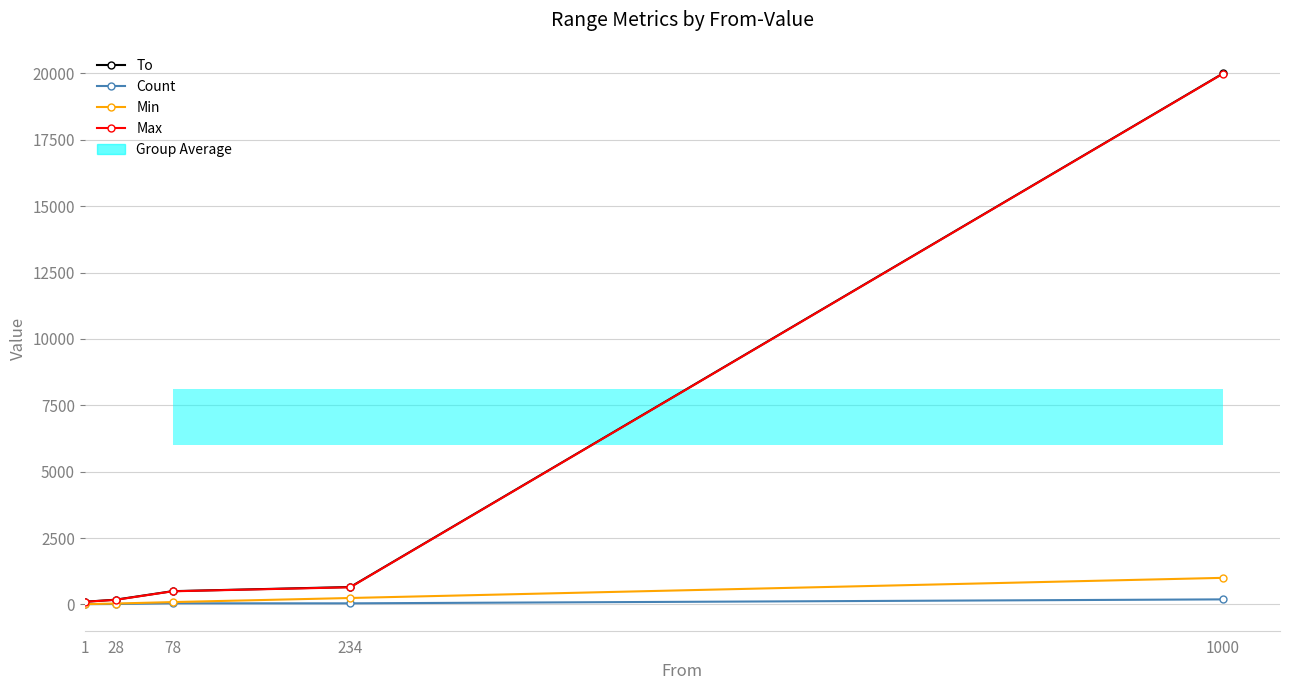

Which series has the largest total across all categories?

To